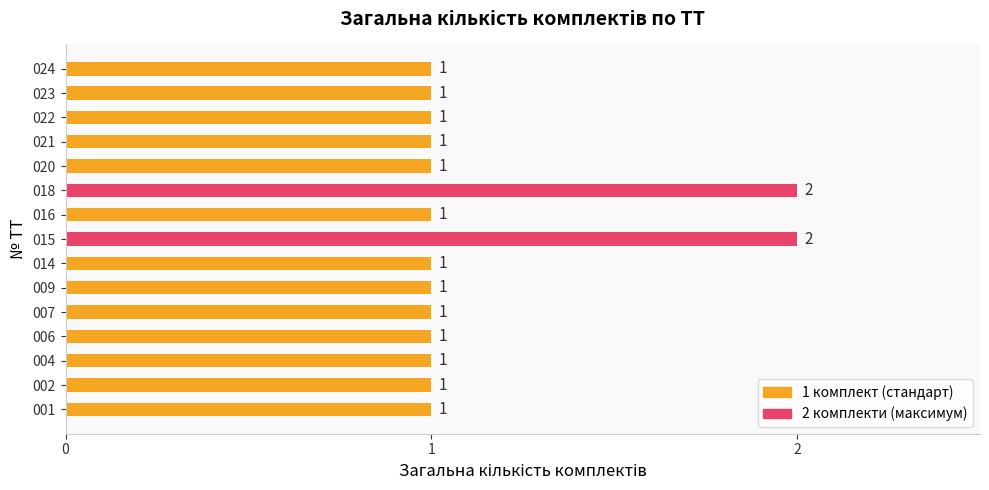

Which has a higher value, 015 or 009?

015